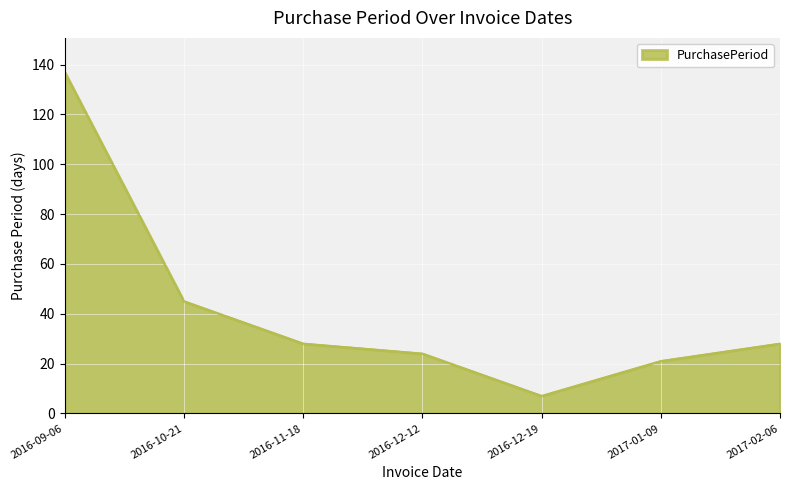

Reading left to right, list all the values displayed in this chart.

137	45	28	24	7	21	28